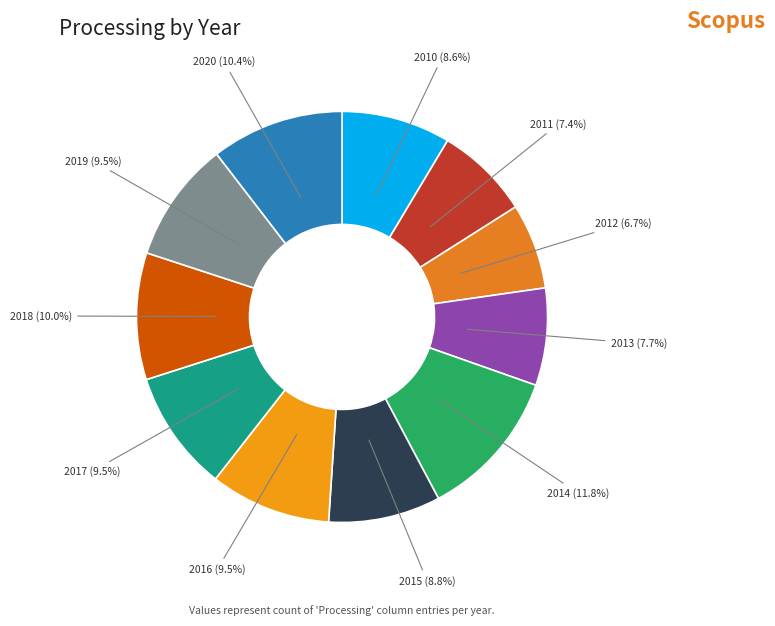

How many slices are in this pie chart?

11